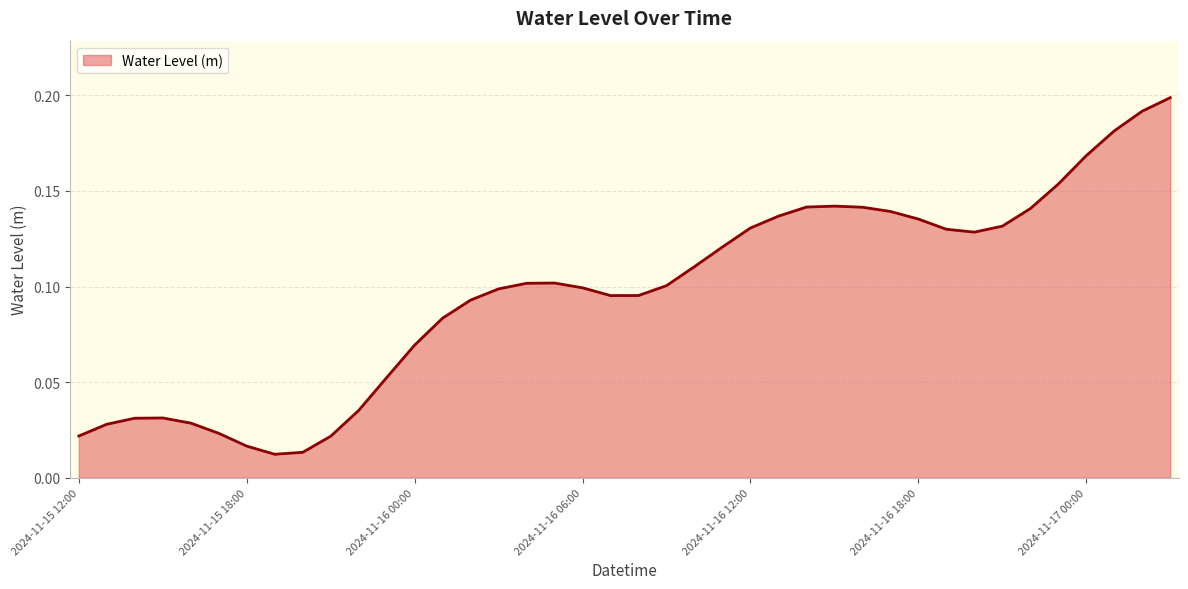

Is this an area chart (filled region under the line)?

Yes